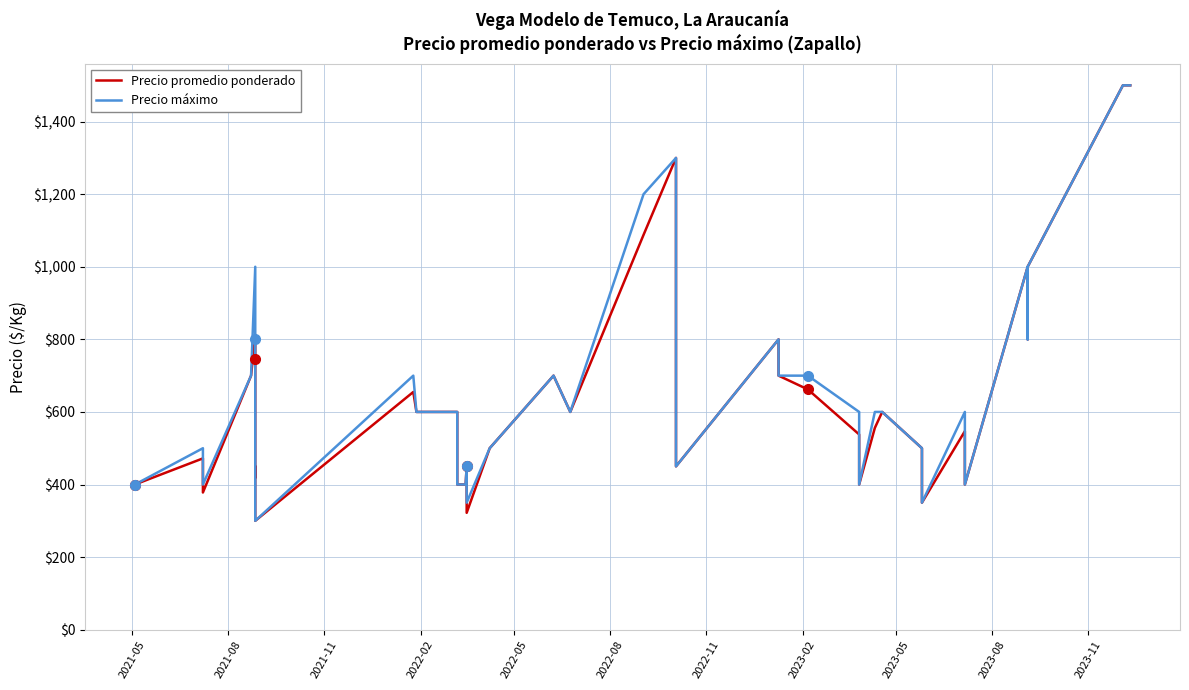

True or false: Precio promedio ponderado and Precio máximo intersect in this chart.

False